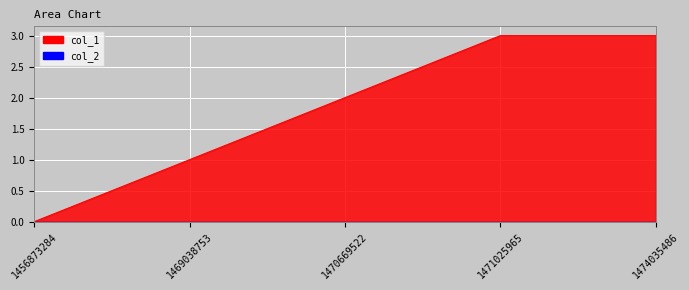

What is the sum of the values at 1471025965 and 1469038753?

4